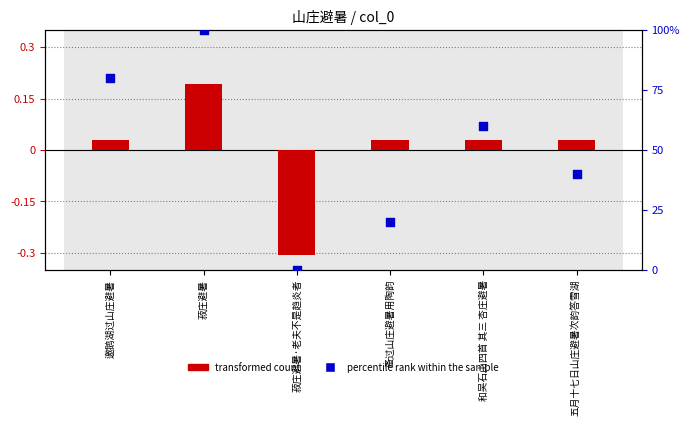

Is the value of percentile rank within the sample at 邀鹅湖过山庄避暑 greater than the value of transformed count at 和吴石山四首 其三 杏庄避暑?

Yes